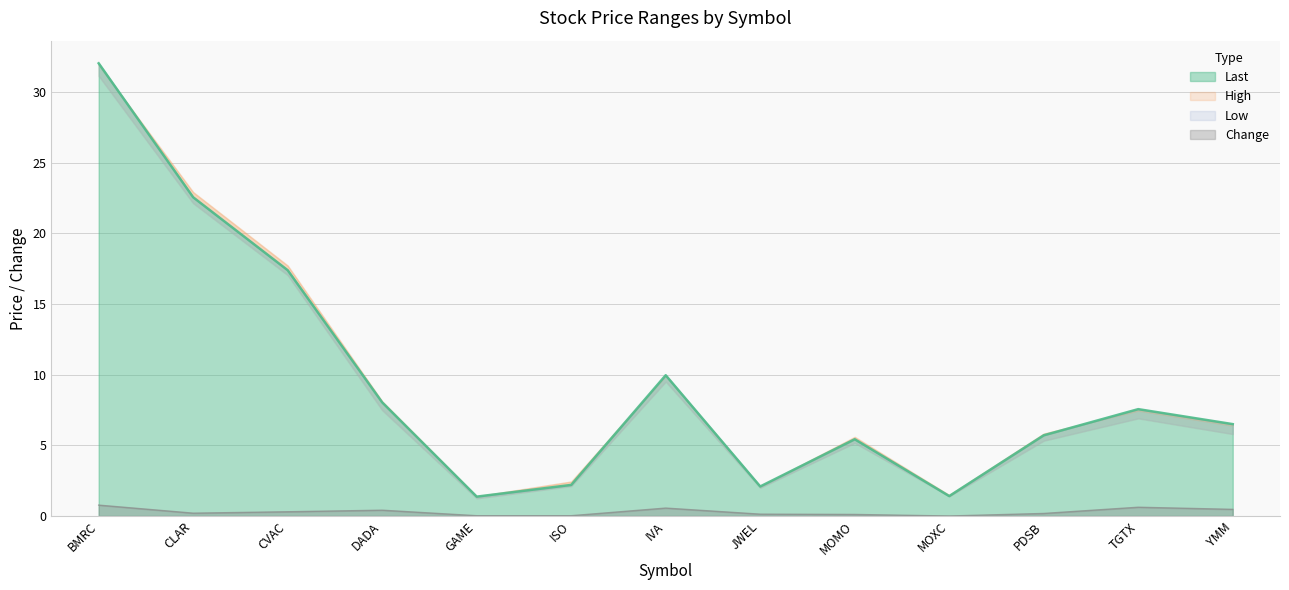

Read the Change value at CLAR.

0.2